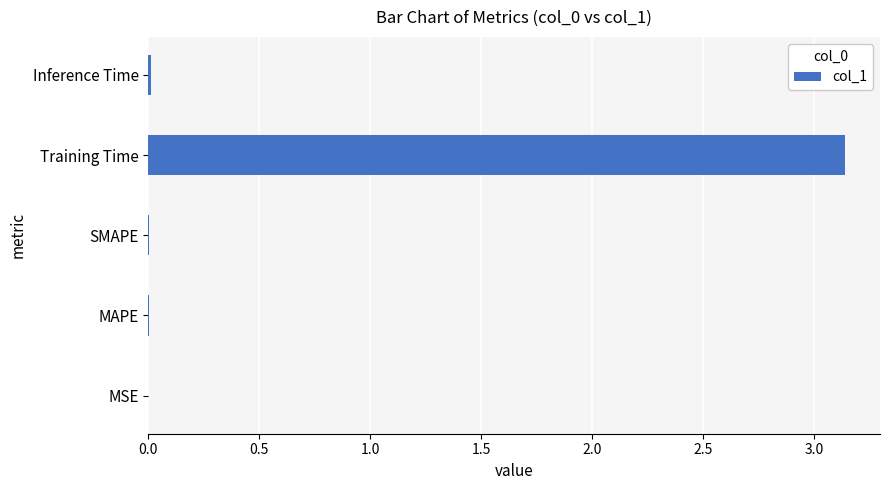

True or false: the data shows 0.0 at MAPE.

True